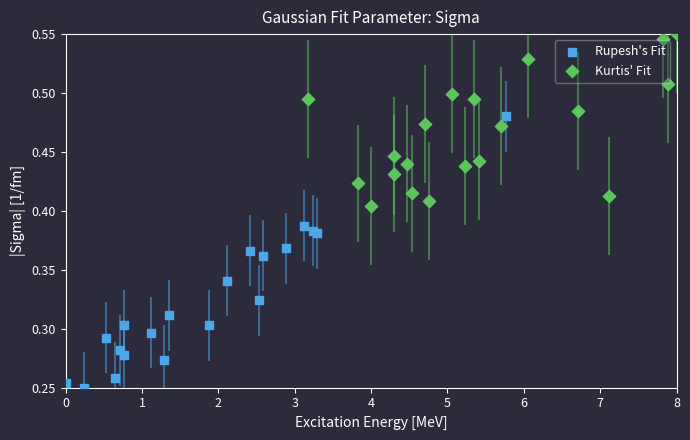

Which series has the largest Y range (max minus min)?

Rupesh's Fit